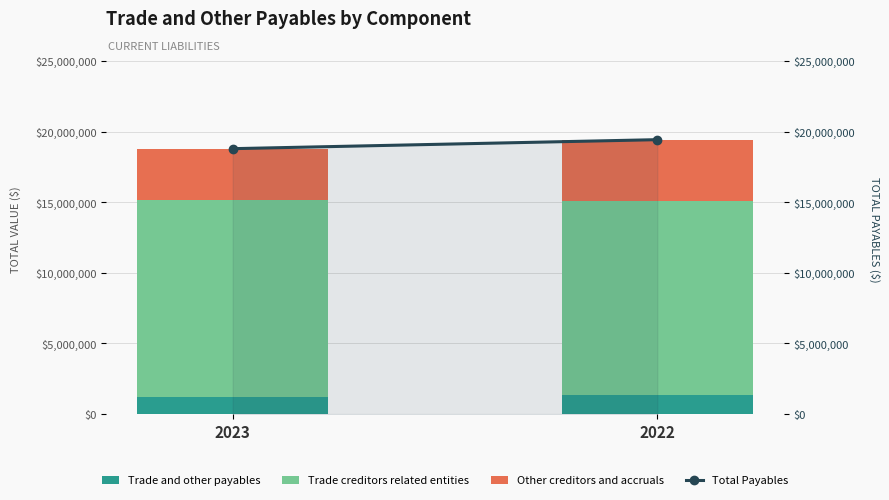

The value of Total Payables at 2022 is 19431774. True or false?

True